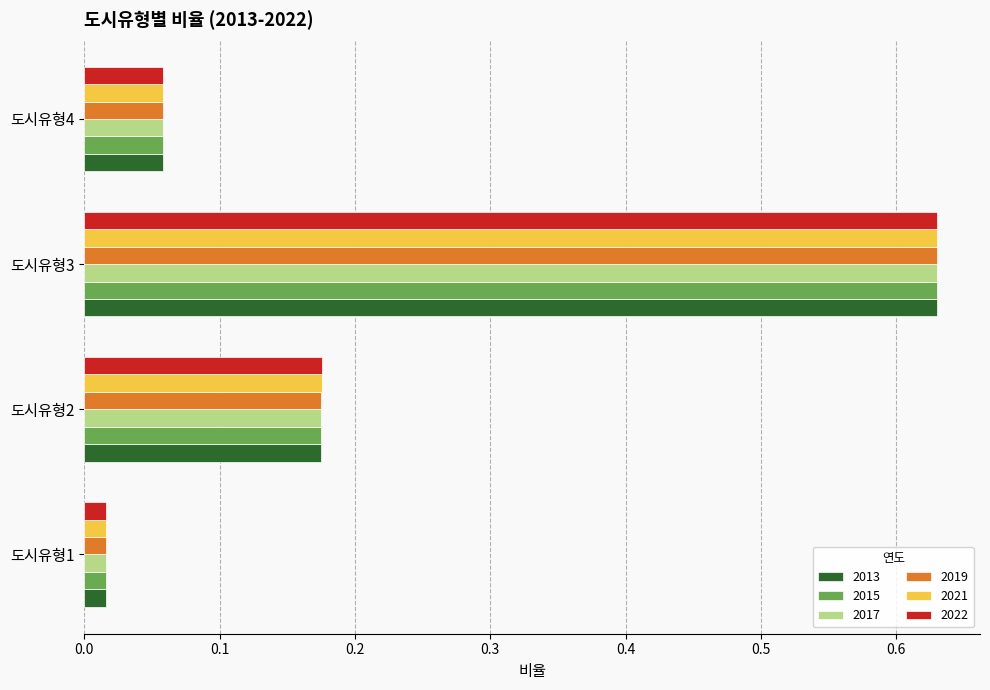

The 2019 series shows 1.0 at 도시유형3. True or false?

False